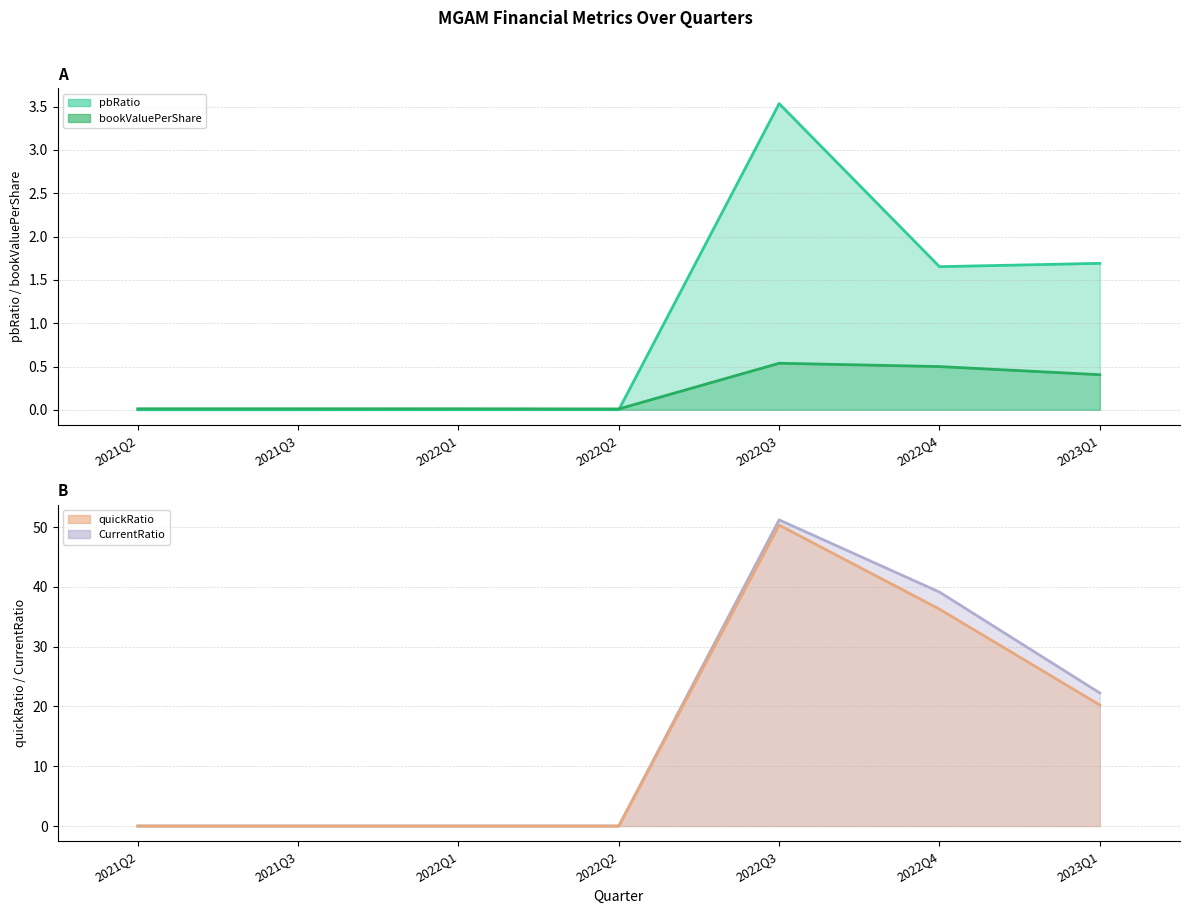

Which series ends up on top after the final intersection of pbRatio and bookValuePerShare?

pbRatio